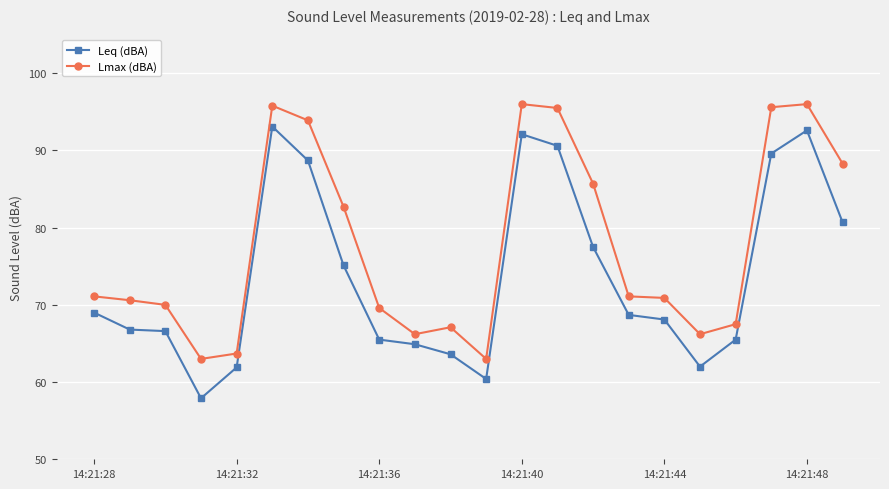

At how many categories does at least one series exceed 87?

7